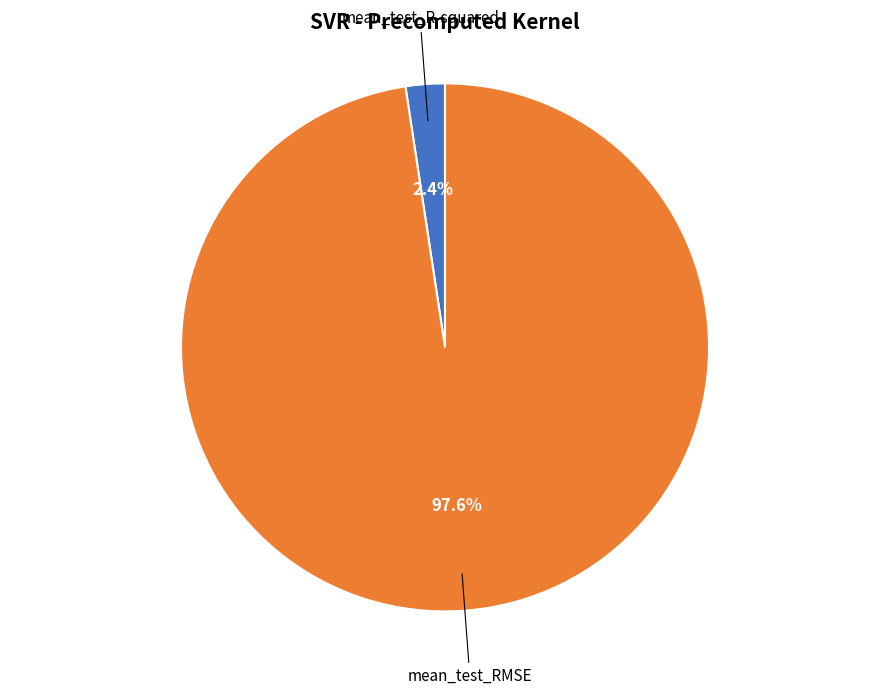

Is there a majority slice in this chart?

Yes